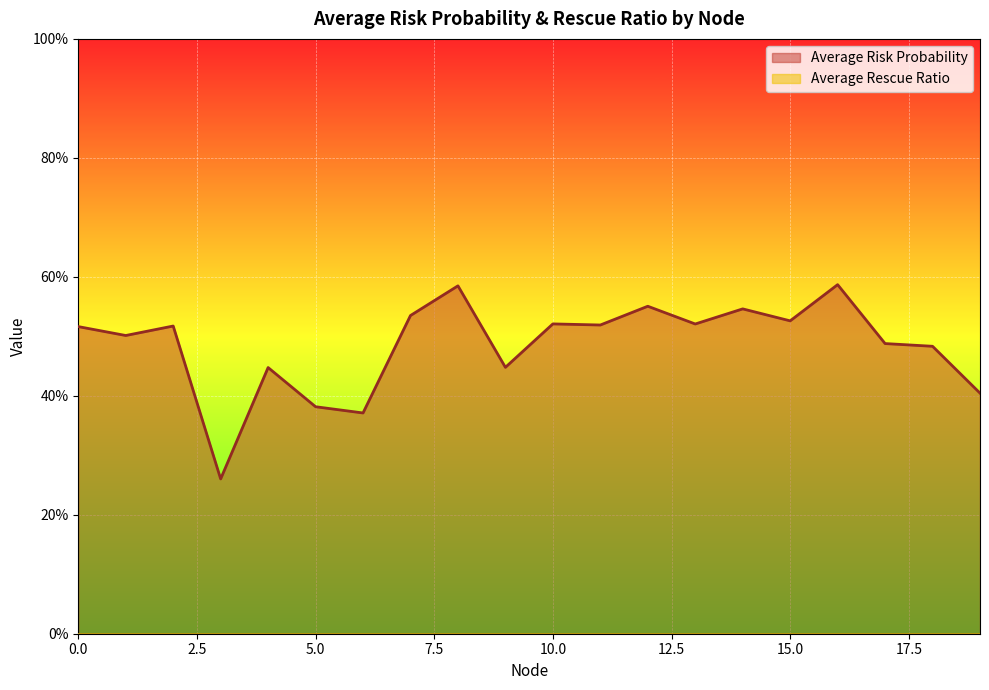

What is the difference between the second highest and second lowest values?

0.2